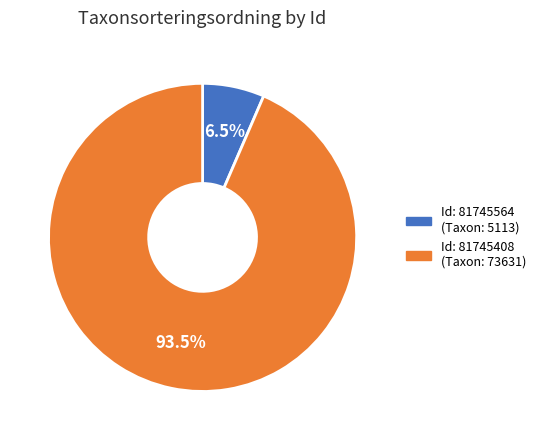

To the nearest percent, what is the difference between the largest and smallest slice percentages?

87%